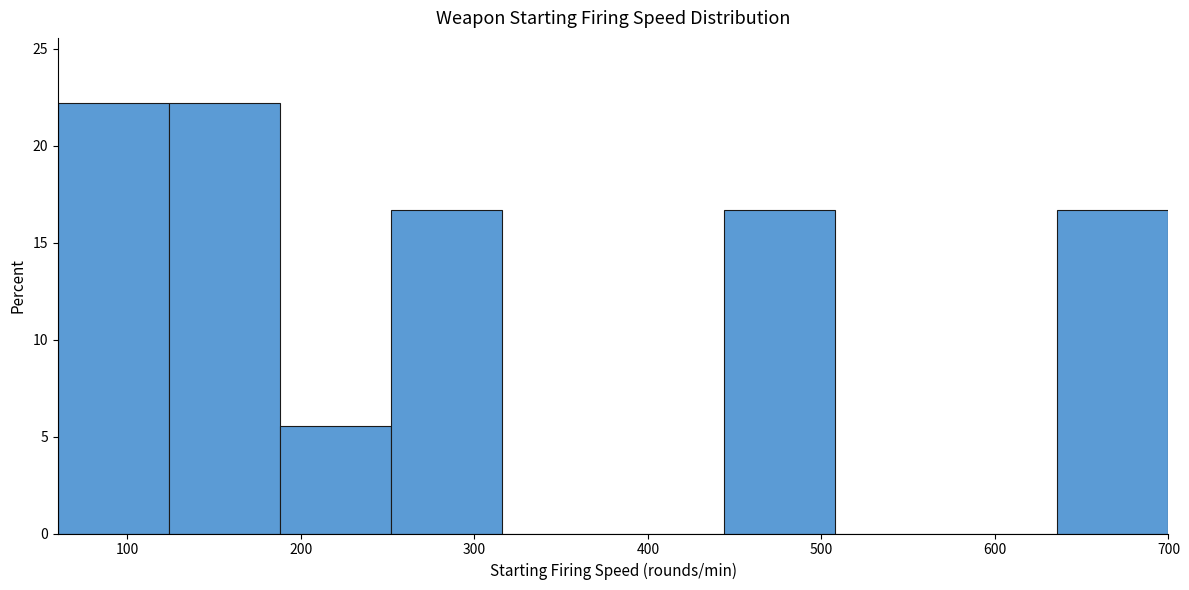

Reading left to right, list every bar in this chart as the range it spans on the x-axis followed by its height. Neither the bar edges nor the heights are printed on the chart, so give them approximately, as read against the axes.

60 to 124: 22.0
124 to 188: 22.0
188 to 252: 5.5
252 to 316: 16.5
316 to 380: 0
380 to 444: 0
444 to 508: 16.5
508 to 572: 0
572 to 636: 0
636 to 700: 16.5